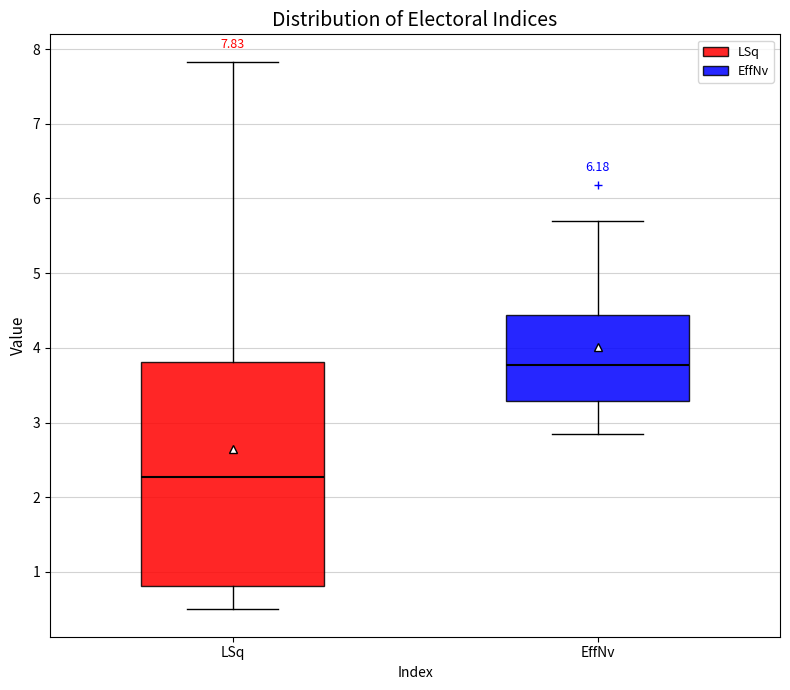

Comparing the boxes themselves (not the whiskers), which one is the tallest?

LSq